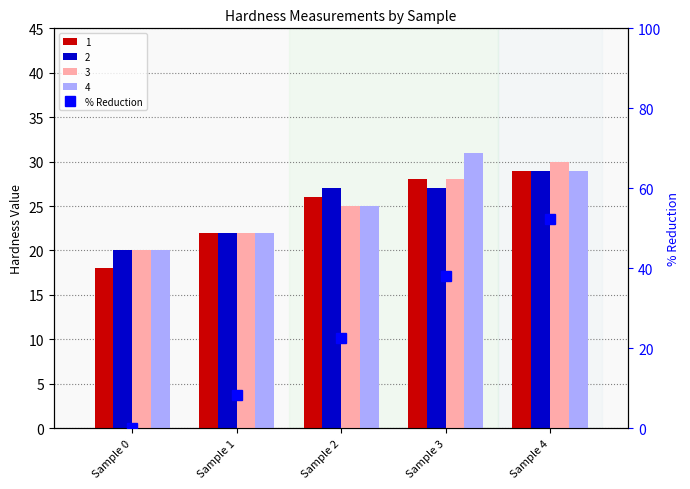

Count the number of values greater than 22.

3